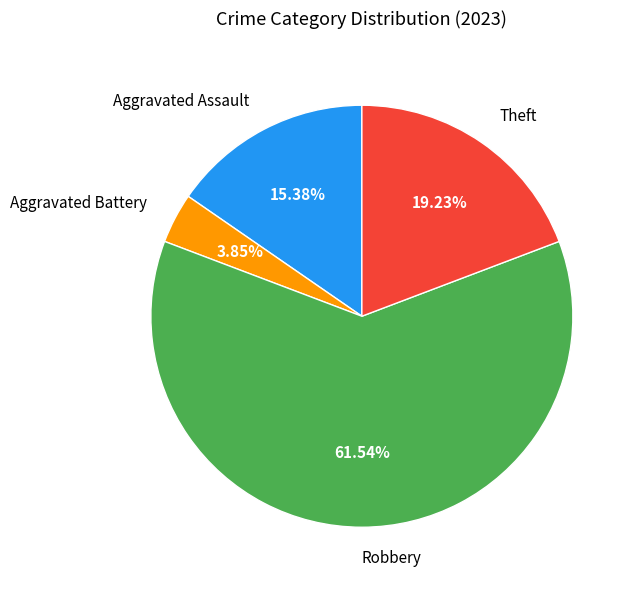

To the nearest percent, what is the difference between the Aggravated Battery and Robbery slice percentages?

58%